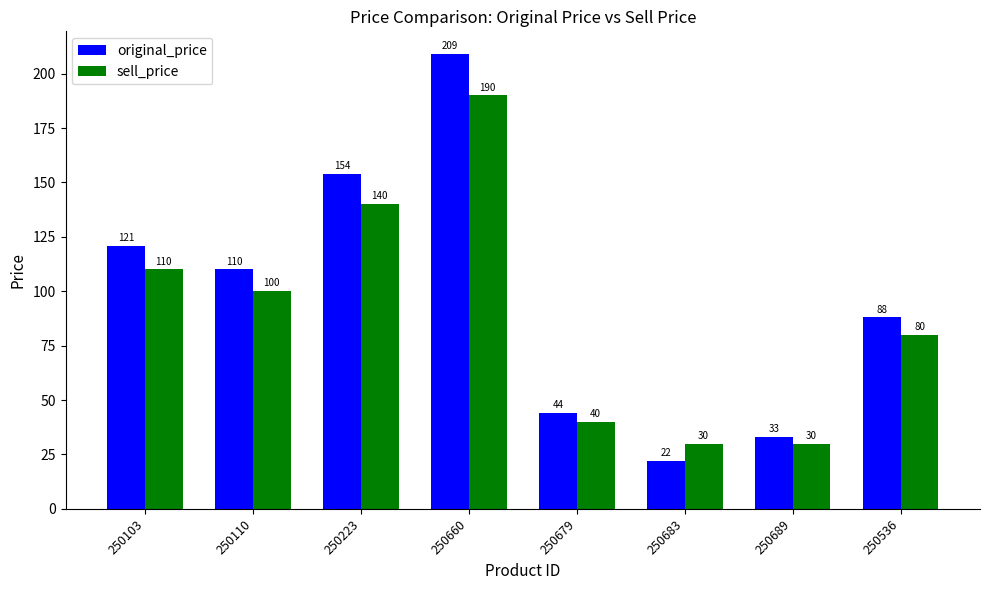

What is the total value across all series at 250689?

63